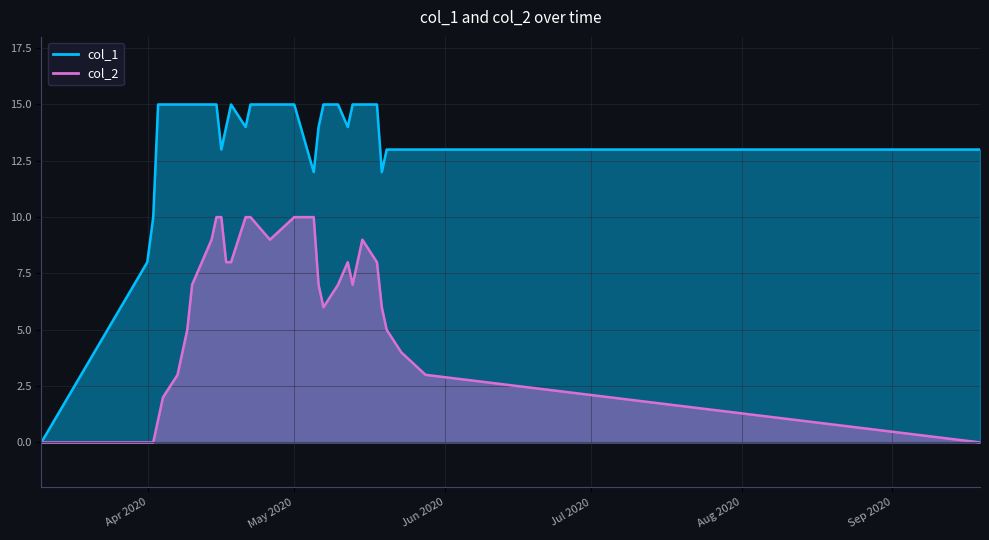

Is the value of col_1 at 31 greater than the value of col_2 at 6?

Yes